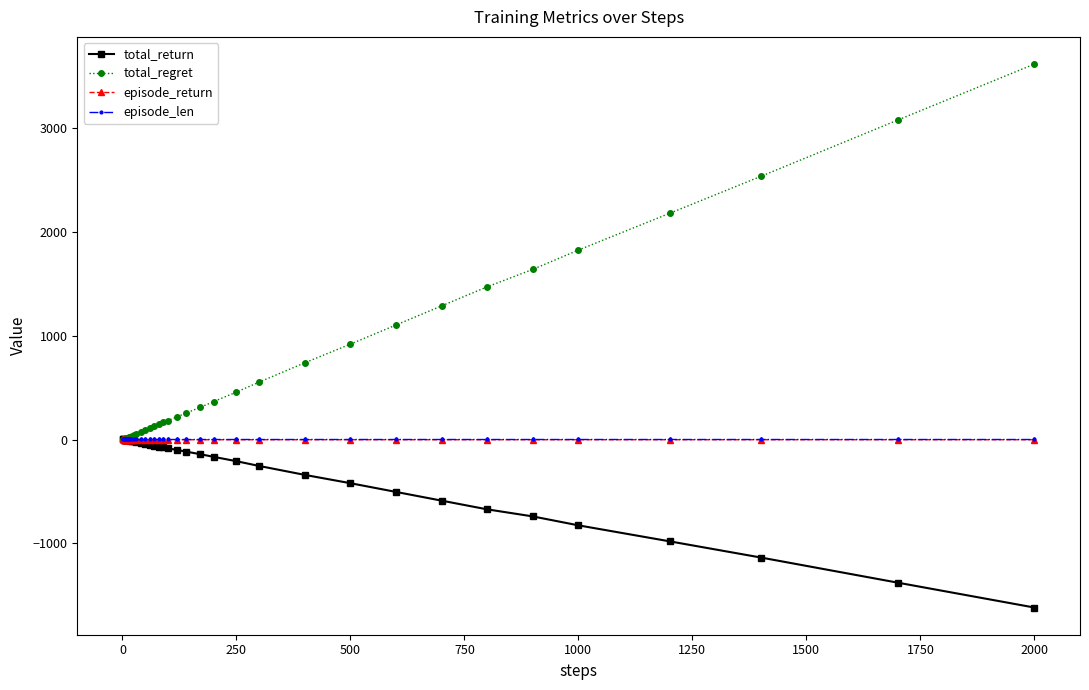

What is the highest value of the total_regret series?

3618